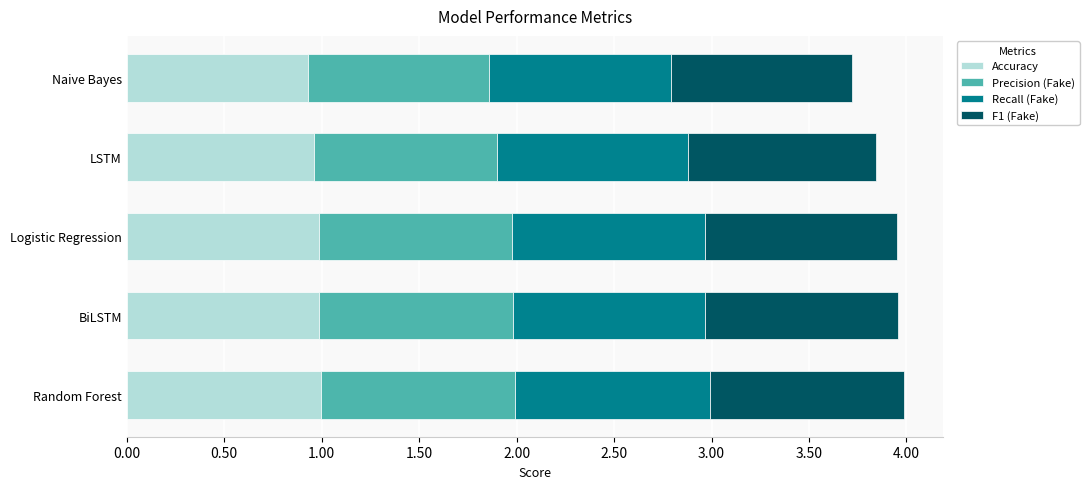

What is the sum of all Accuracy values?

4.9